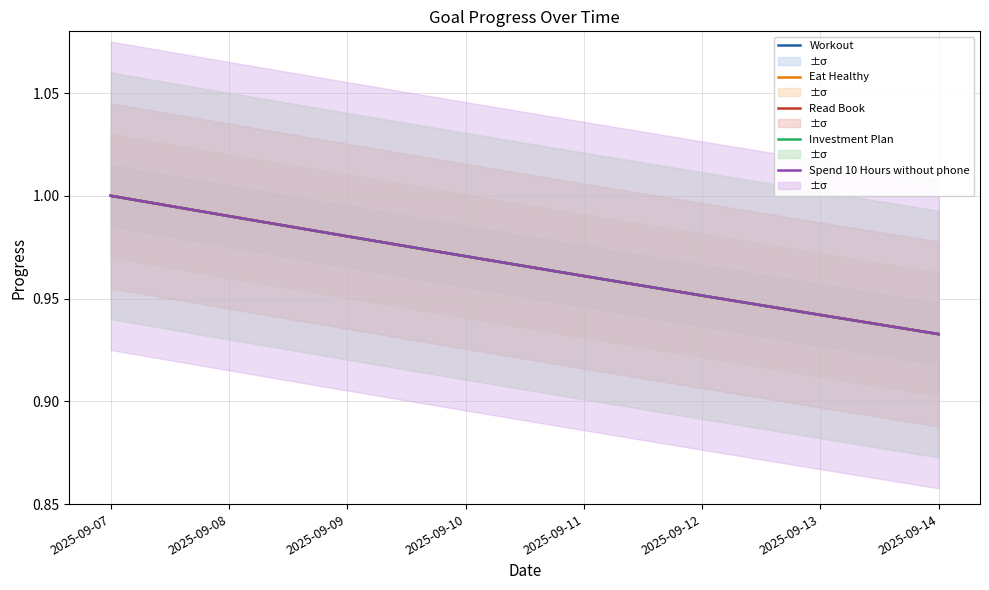

Does the chart have visible grid lines?

Yes